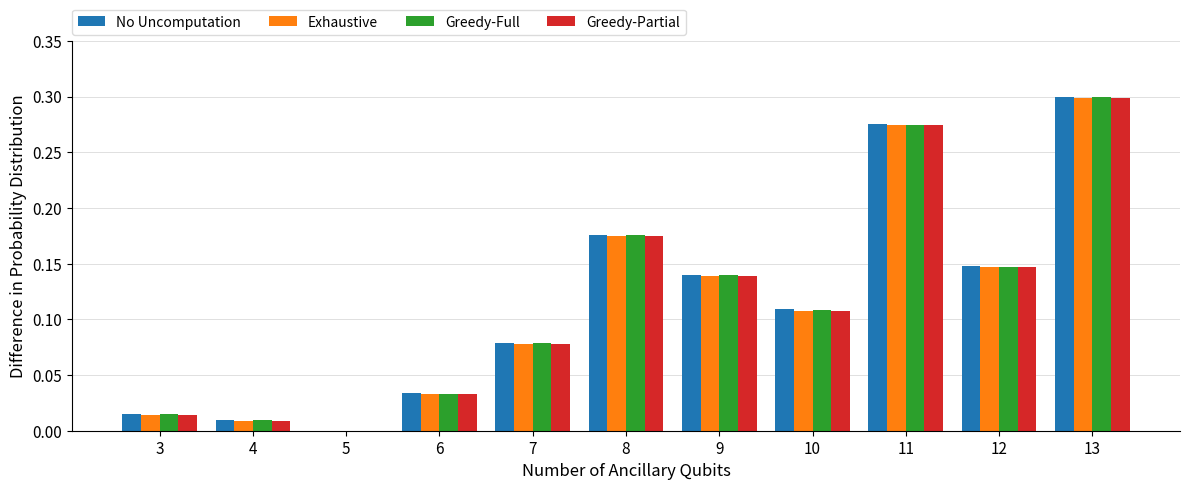

What is the sum of all No Uncomputation values?

1.3